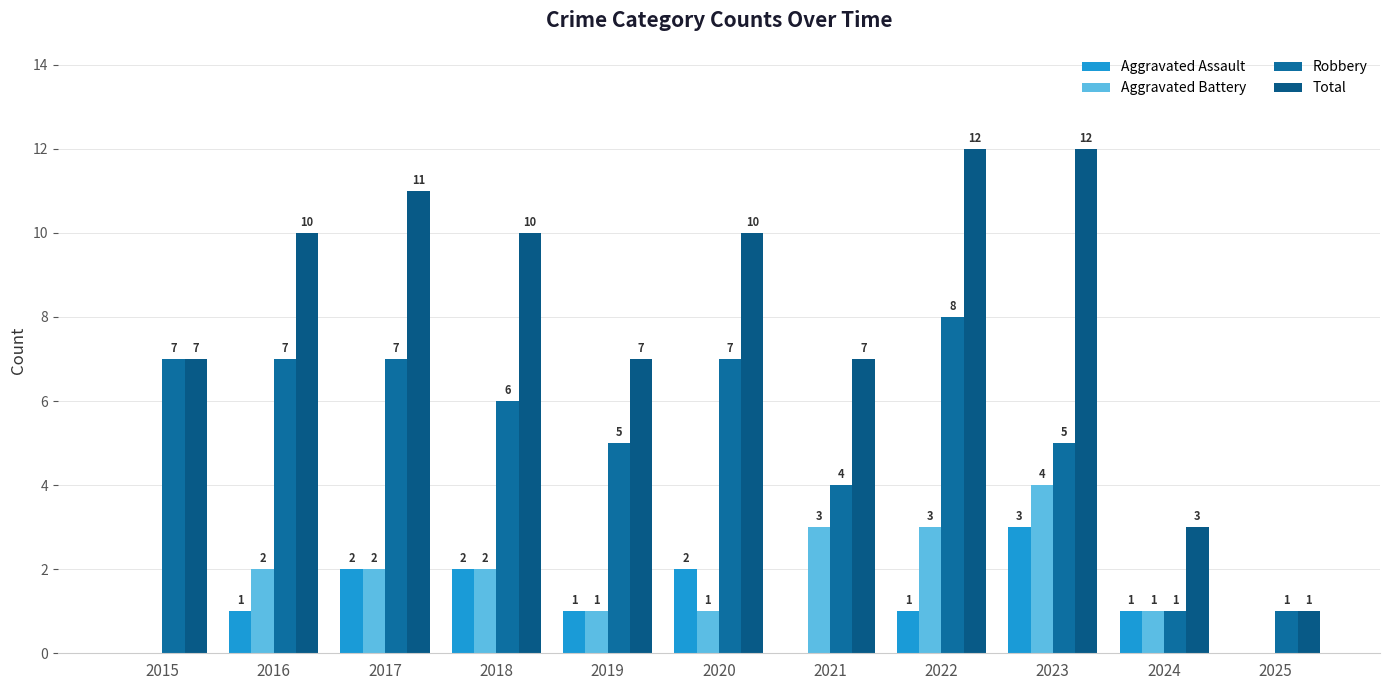

How many groups of bars are there?

11